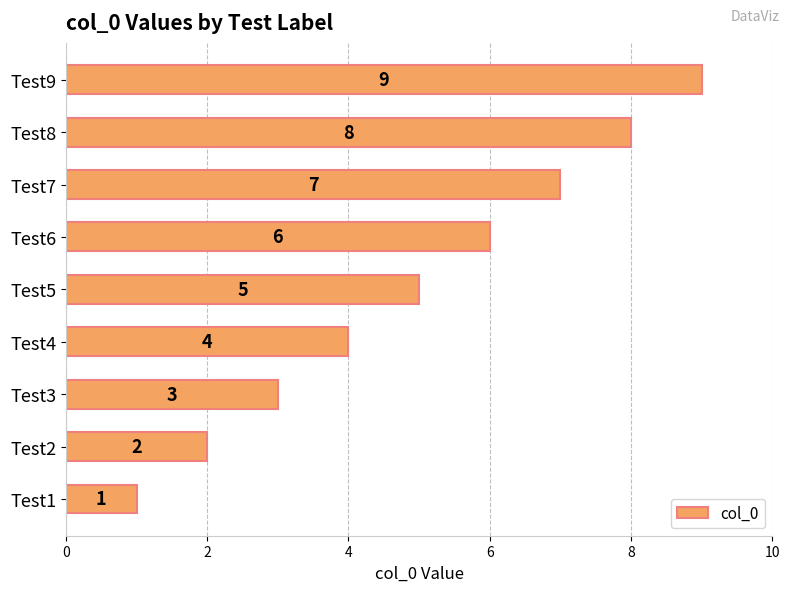

Between Test8 and Test5, which is larger?

Test8